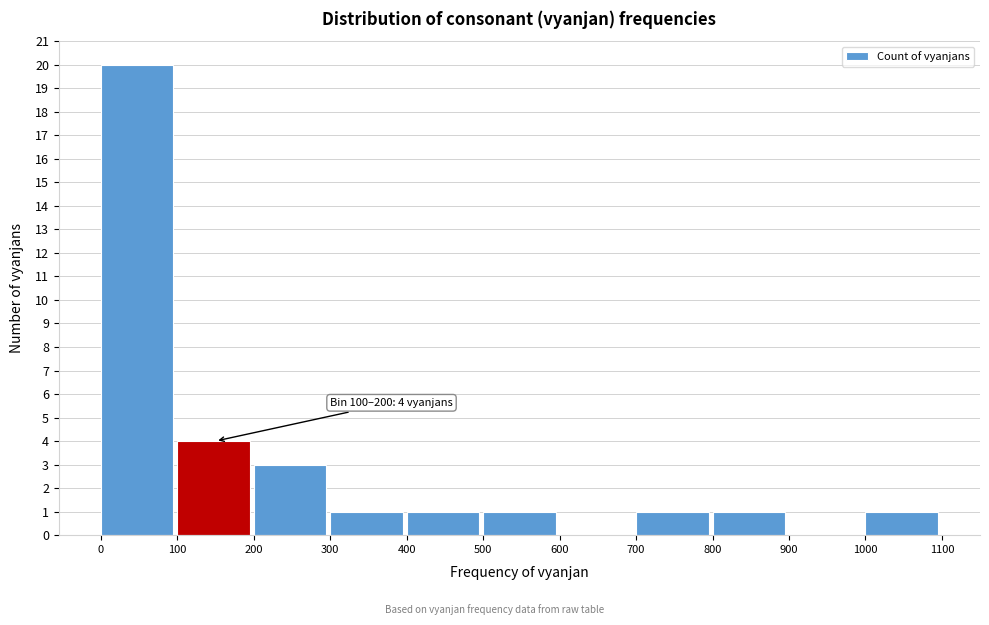

Which range on the x-axis has the tallest bar?

0 to 100